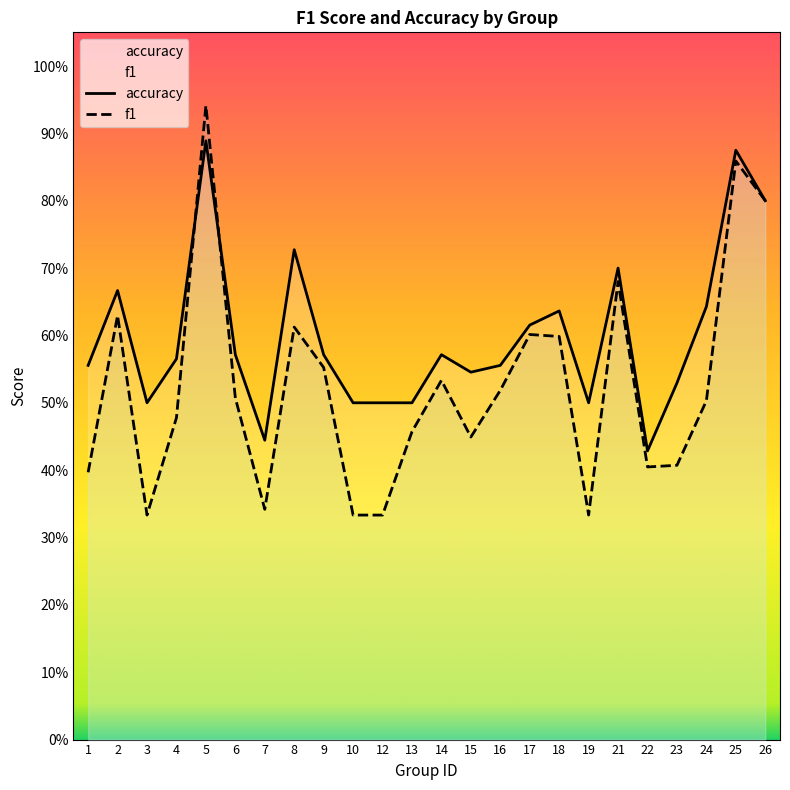

Reading left to right, extract all data points from this chart.

f1: 0.4	0.6	0.3	0.5	0.9	0.5	0.3	0.6	0.6	0.3	0.3	0.5	0.5	0.4	0.5	0.6	0.6	0.3	0.7	0.4	0.4	0.5	0.9	0.8
accuracy: 0.6	0.7	0.5	0.6	0.9	0.6	0.4	0.7	0.6	0.5	0.5	0.5	0.6	0.5	0.6	0.6	0.6	0.5	0.7	0.4	0.5	0.6	0.9	0.8